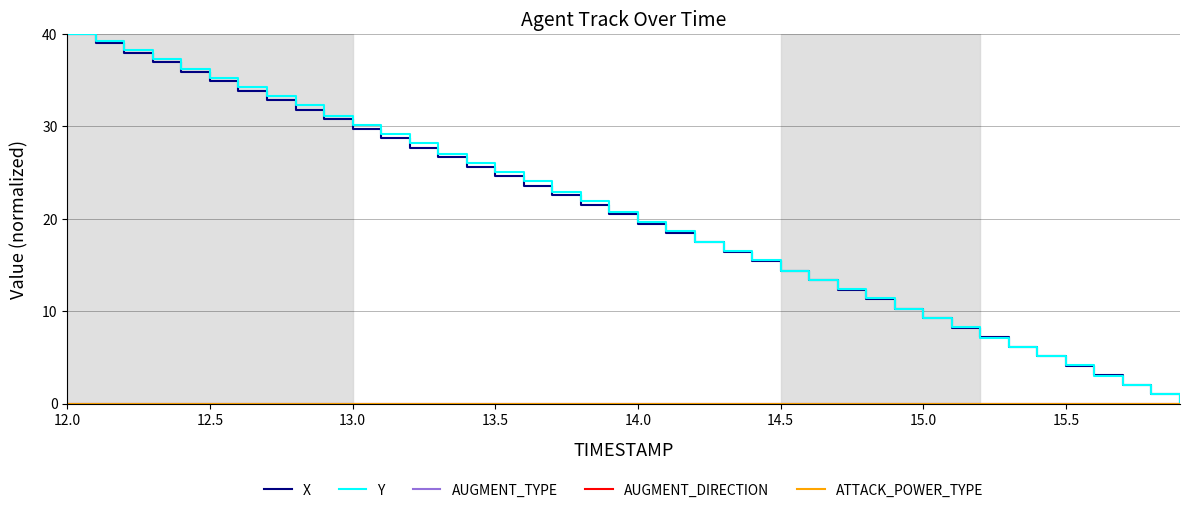

Is this an area chart (filled region under the line)?

No